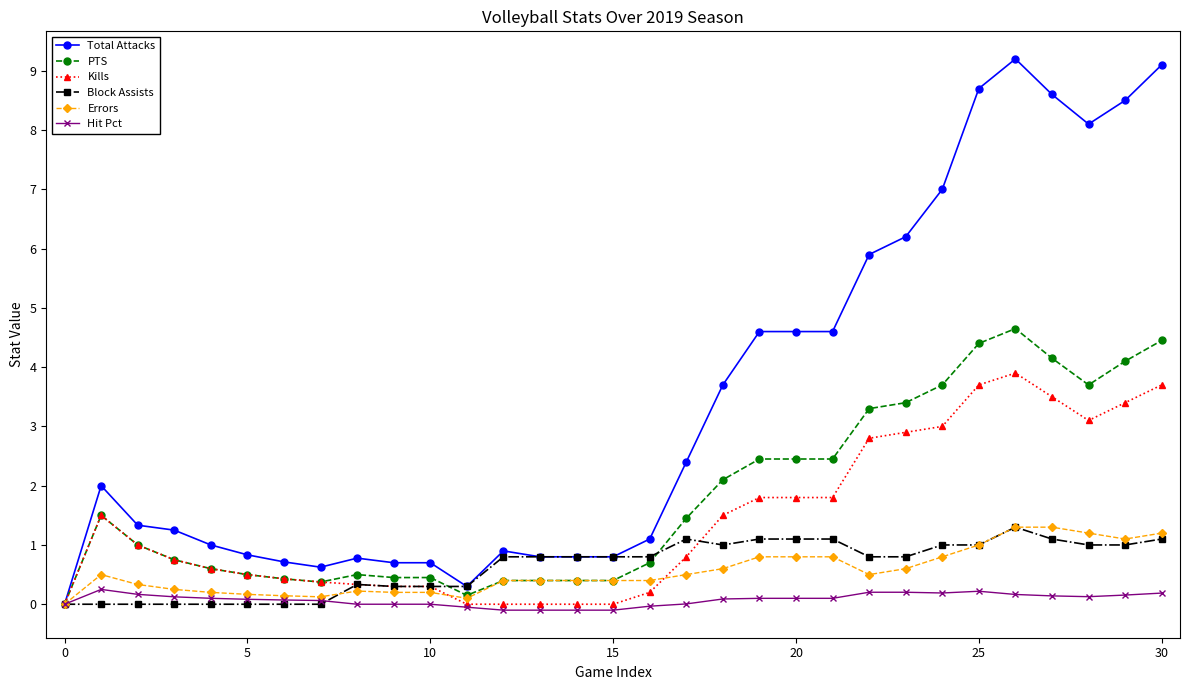

True or false: Errors has more than 0 points higher than both neighbors.

True